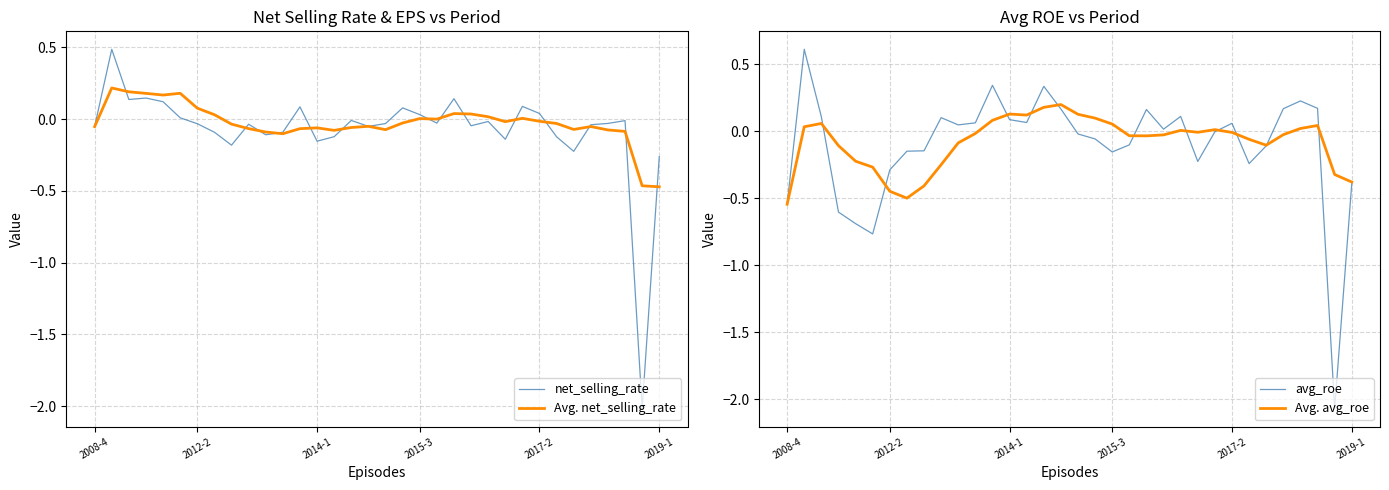

What is the minimum value for Avg. avg_roe?

-0.5